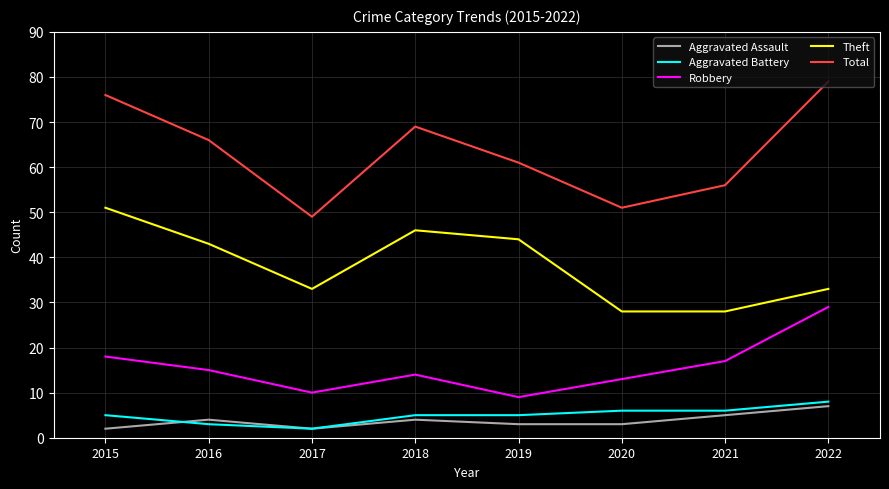

Reading left to right, transcribe all the data shown in this chart.

Aggravated Assault: 2015=2	2016=4	2017=2	2018=4	2019=3	2020=3	2021=5	2022=7
Aggravated Battery: 2015=5	2016=3	2017=2	2018=5	2019=5	2020=6	2021=6	2022=8
Robbery: 2015=18	2016=15	2017=10	2018=14	2019=9	2020=13	2021=17	2022=29
Theft: 2015=51	2016=43	2017=33	2018=46	2019=44	2020=28	2021=28	2022=33
Total: 2015=76	2016=66	2017=49	2018=69	2019=61	2020=51	2021=56	2022=79